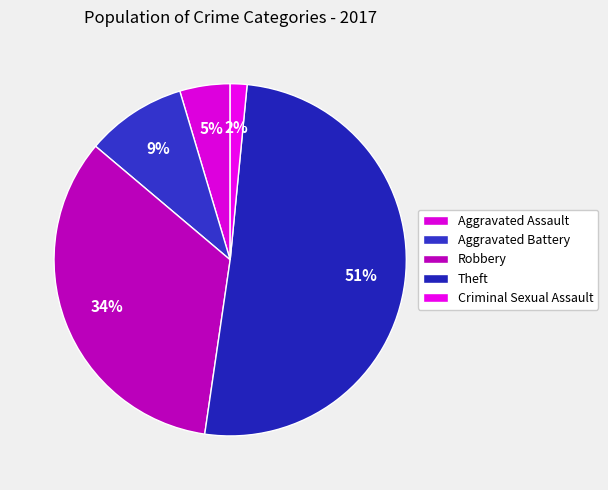

Is it true that Criminal Sexual Assault is 7% of the pie?

False